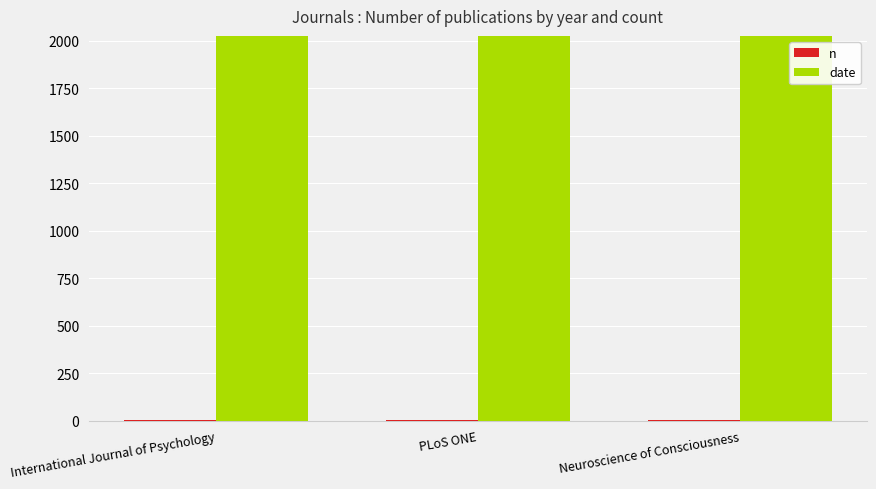

Which series has the largest total across all categories?

date